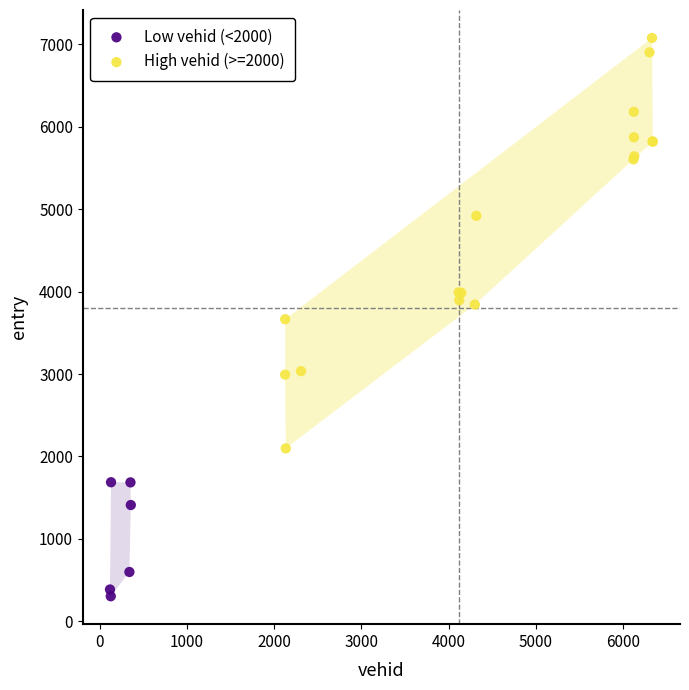

What are all the series names shown in the legend?

Low vehid (<2000), High vehid (>=2000)